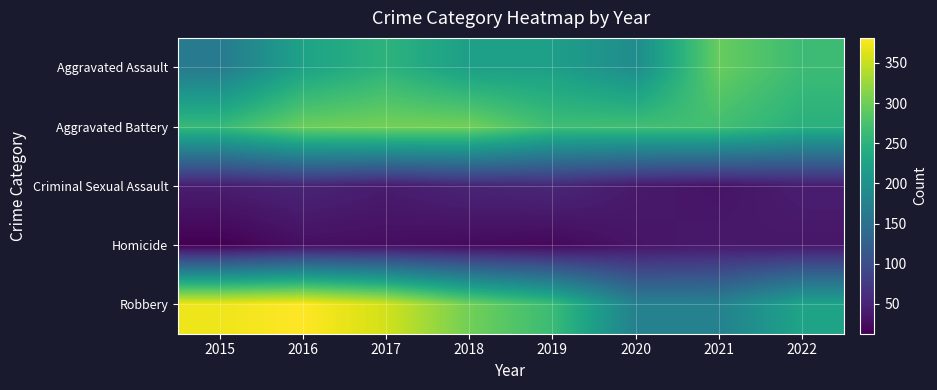

What is the difference between the highest and lowest values at 2016?

353